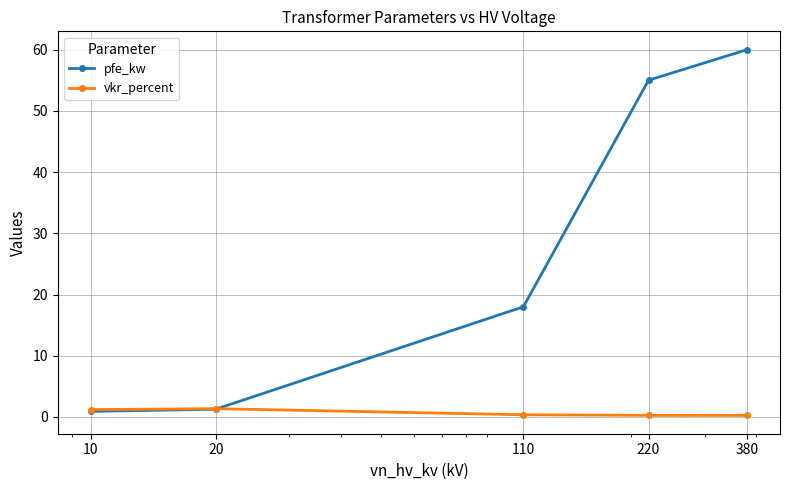

How many distinct data groups are displayed?

2